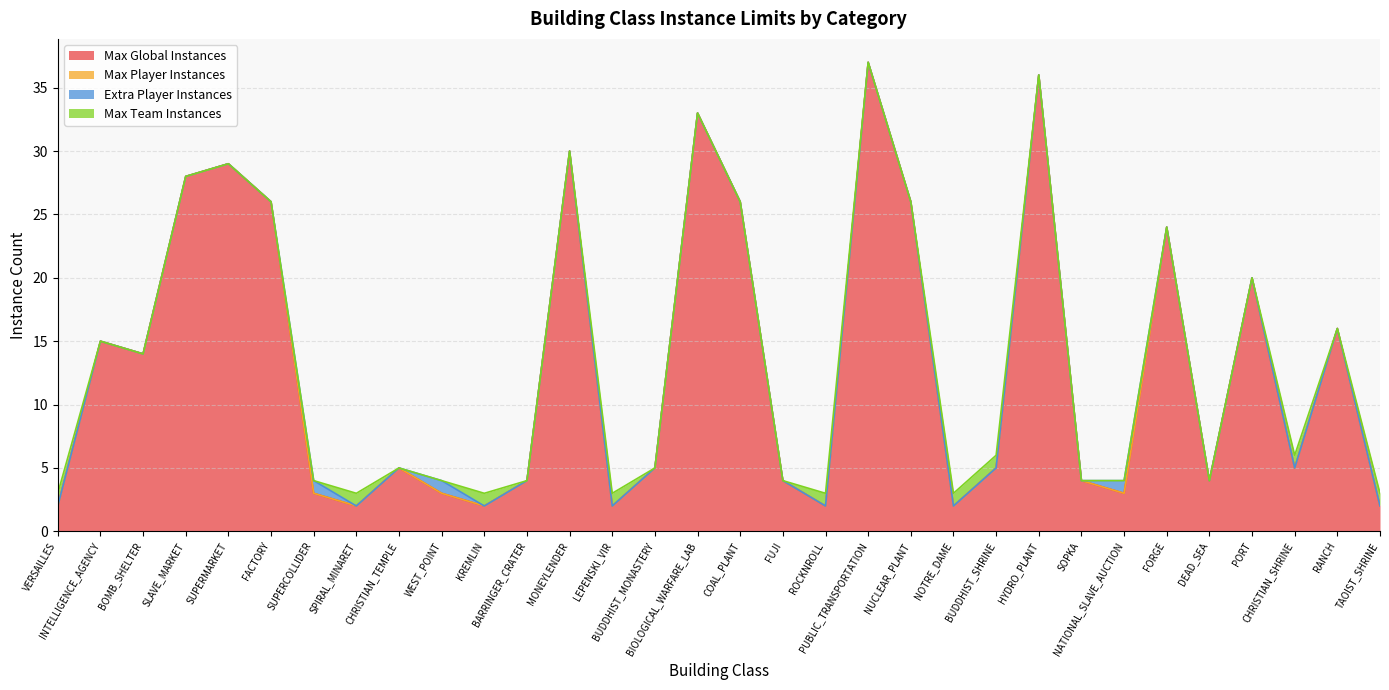

Rank the series by their maximum value, from lowest to highest.

Max Player Instances, Extra Player Instances, Max Team Instances, Max Global Instances